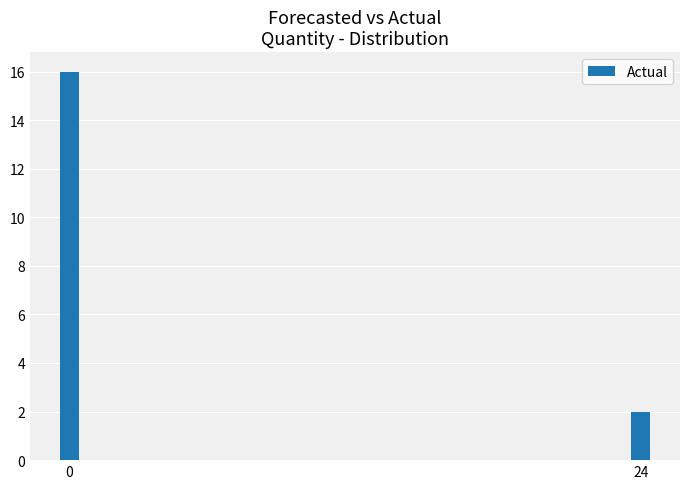

What is the difference between the values at 24 and 0?

14